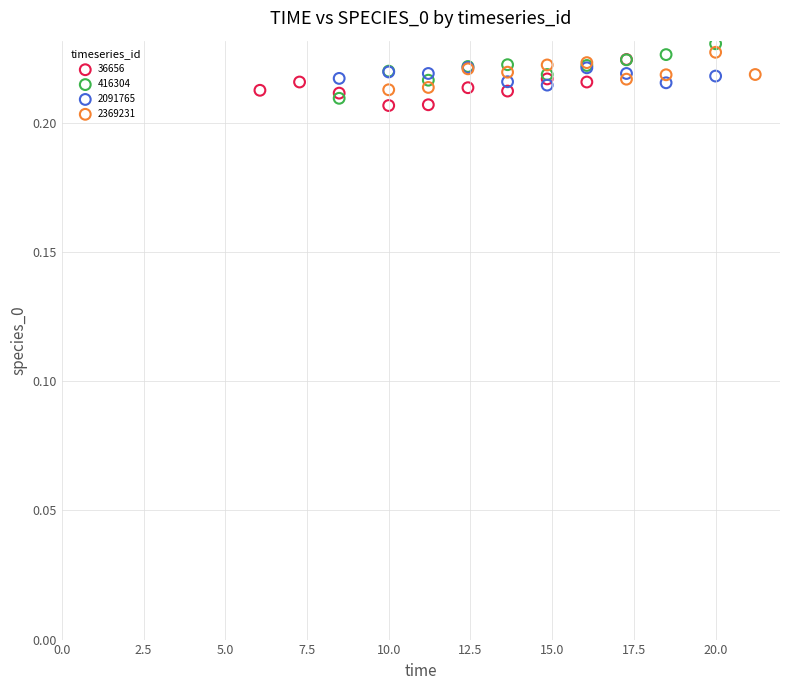

Which series has the largest Y range (max minus min)?

416304